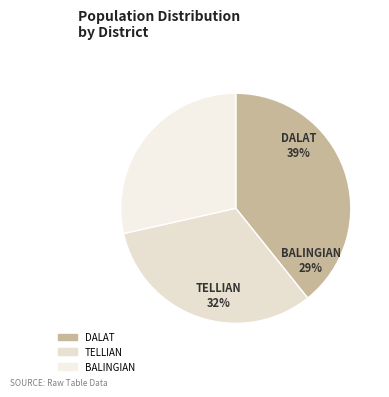

How many segments does this pie chart have?

3